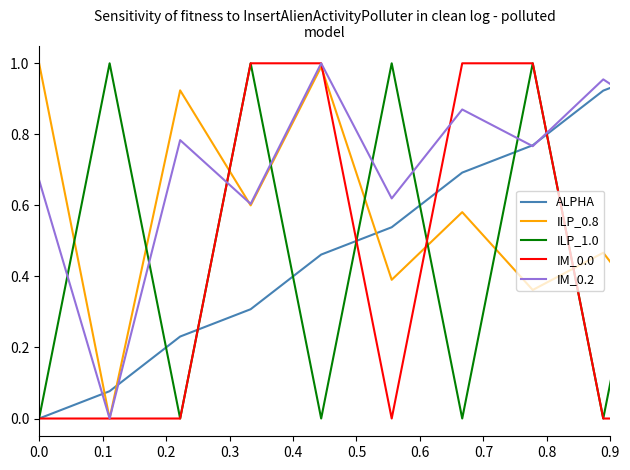

How many intersections are there between ILP_0.8 and ALPHA?

3